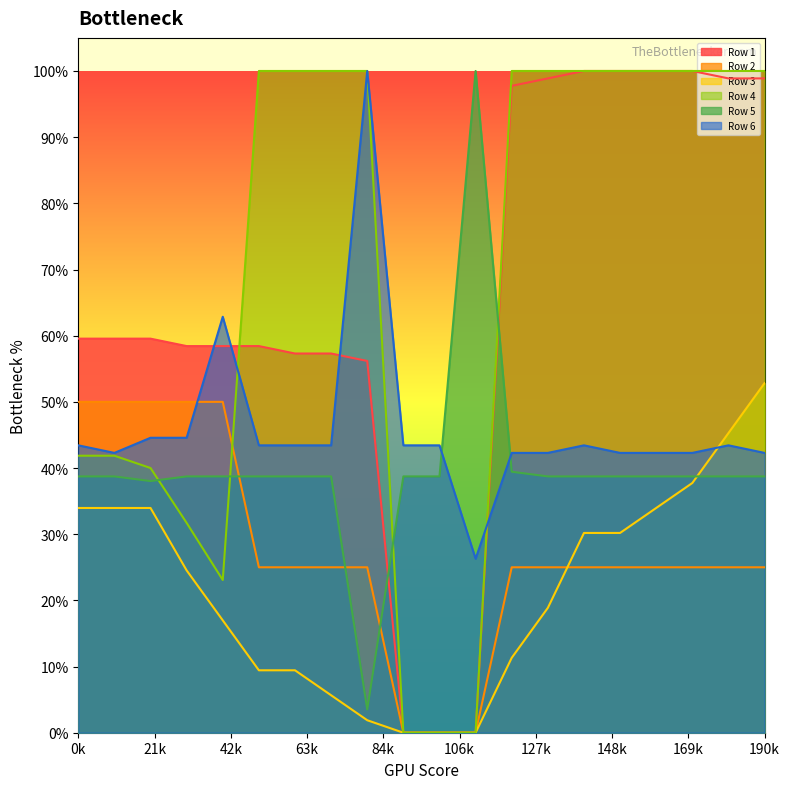

What is the difference between the maximum and minimum values in the Row 1 series?

1.0